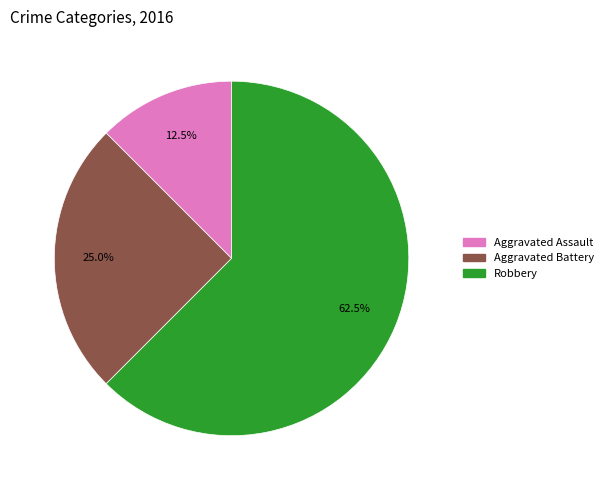

What is the ratio of the value at Aggravated Battery to the value at Aggravated Assault?

2.0